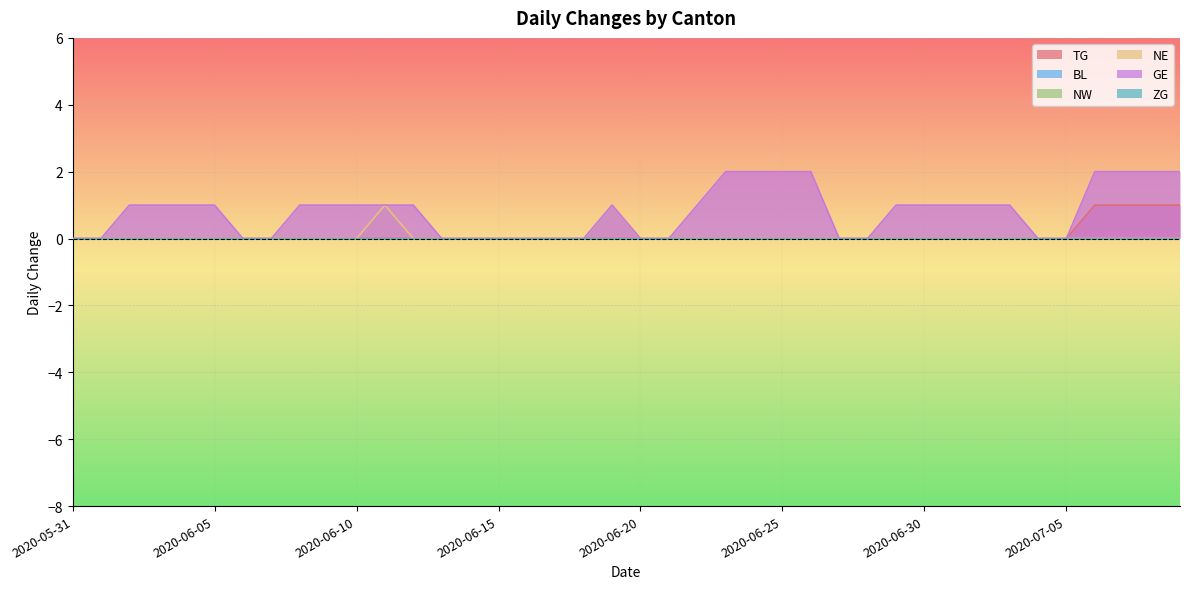

At which category does the chart reach its peak across all series?

2020-06-23